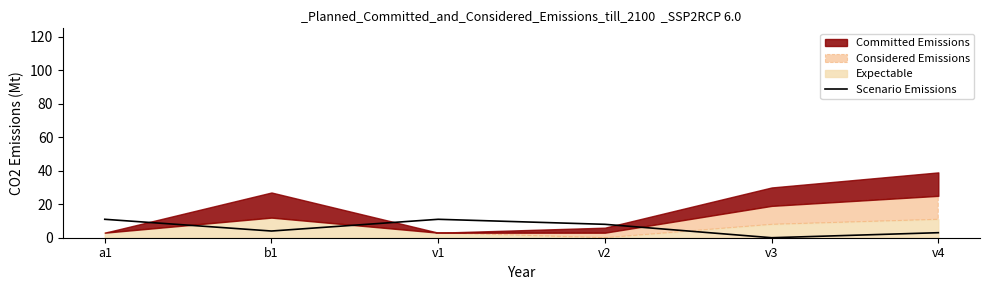

What is the average value?

6